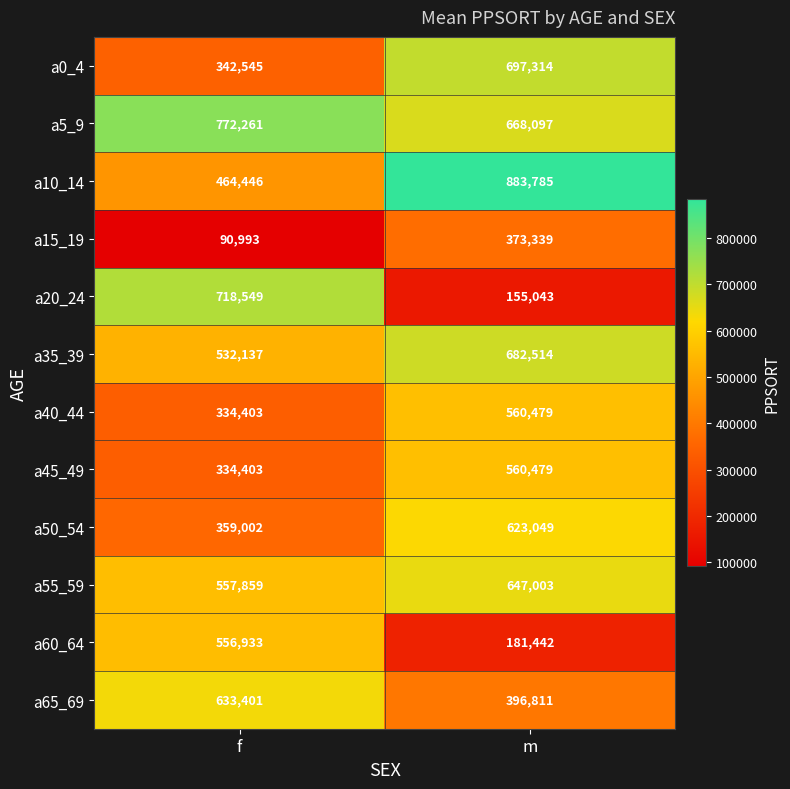

Reading right to left, list all the values displayed in this chart.

a0_4: m=697314	f=342545
a5_9: m=668097	f=772261
a10_14: m=883785	f=464446
a15_19: m=373339	f=90993
a20_24: m=155043	f=718549
a35_39: m=682514	f=532137
a40_44: m=560479	f=334403
a45_49: m=560479	f=334403
a50_54: m=623049	f=359002
a55_59: m=647003	f=557859
a60_64: m=181442	f=556933
a65_69: m=396811	f=633401